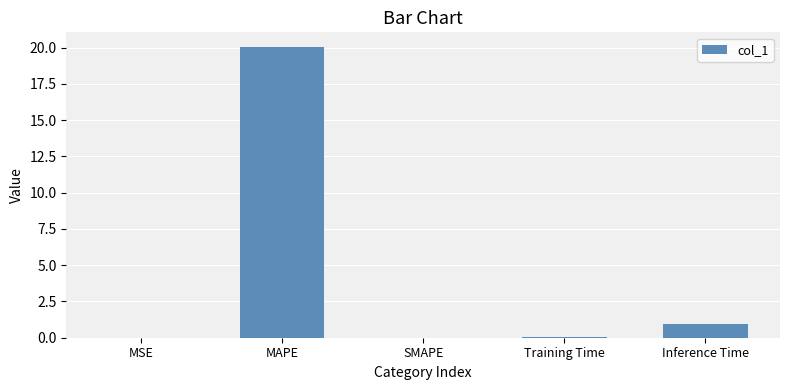

What value does the data have at Inference Time?

1.0